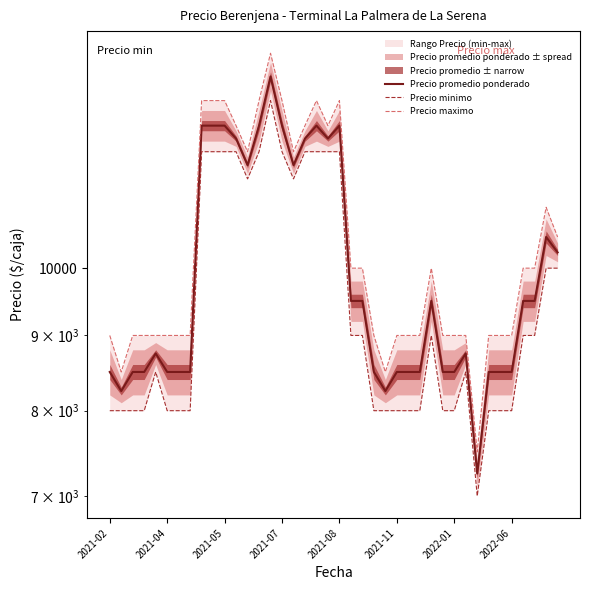

What is the spread (max minus min) of values at 12?

500